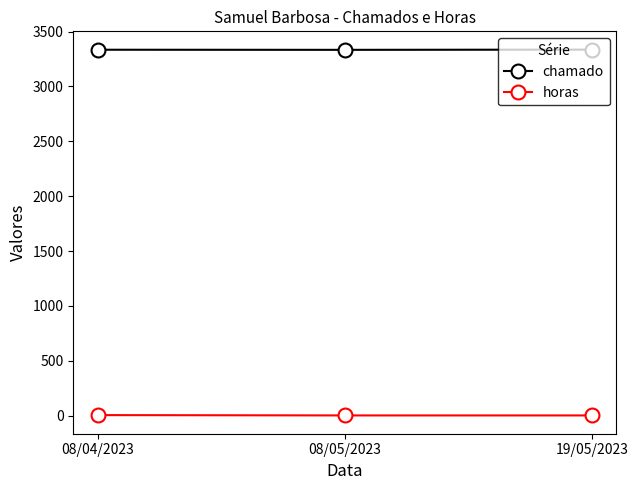

What is the label of the 2nd point from the left?

08/05/2023